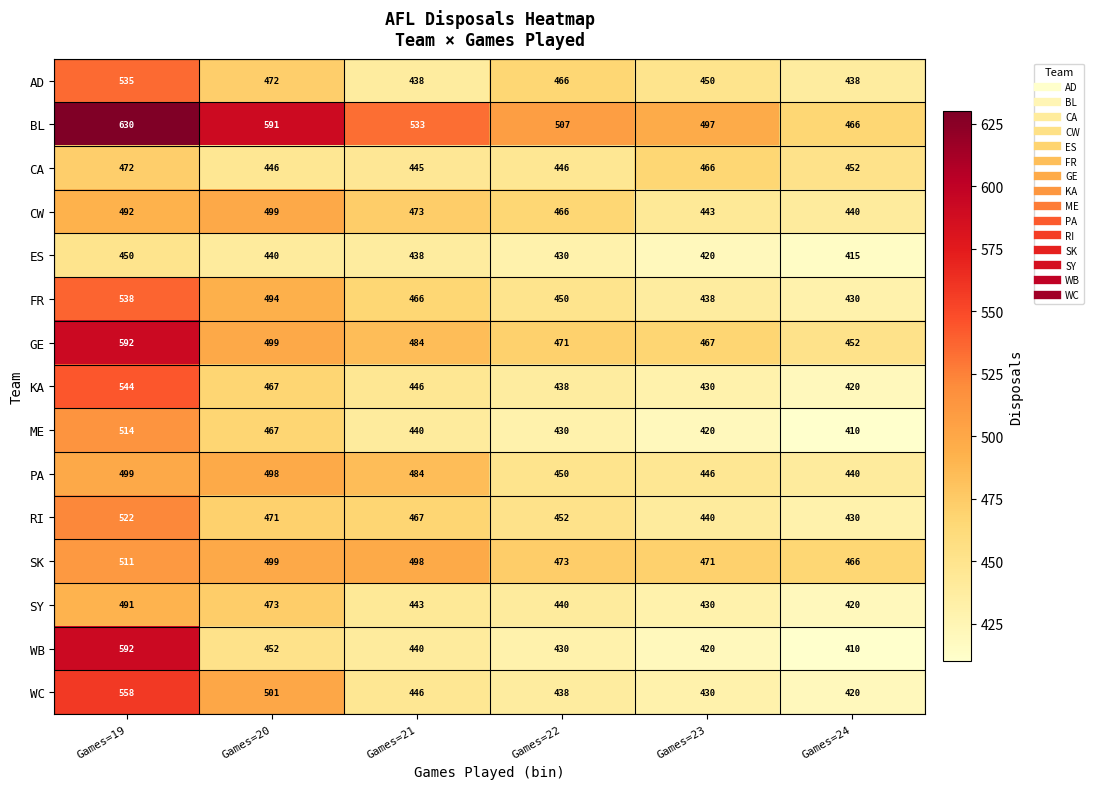

The value of BL at Games=23 is 497. True or false?

True